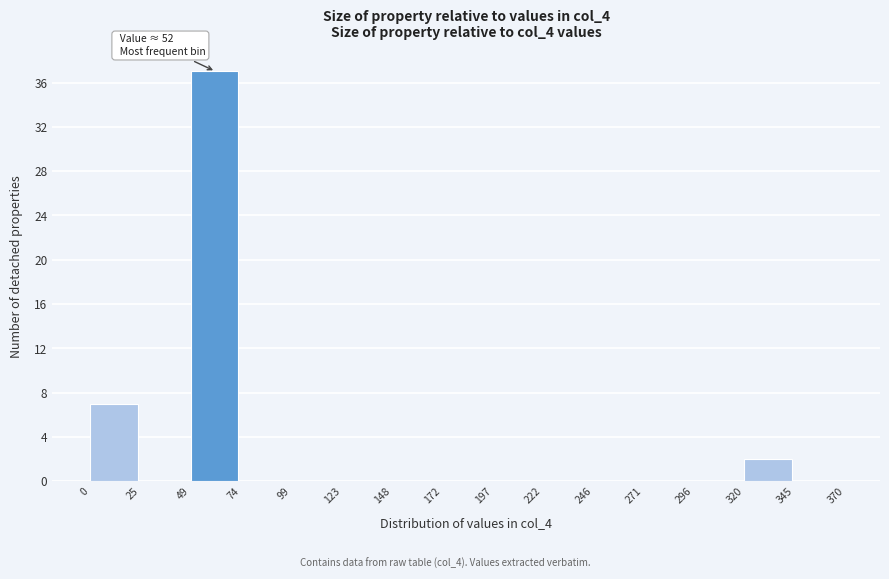

Over which range of the x-axis is the bar tallest?

49 to 74